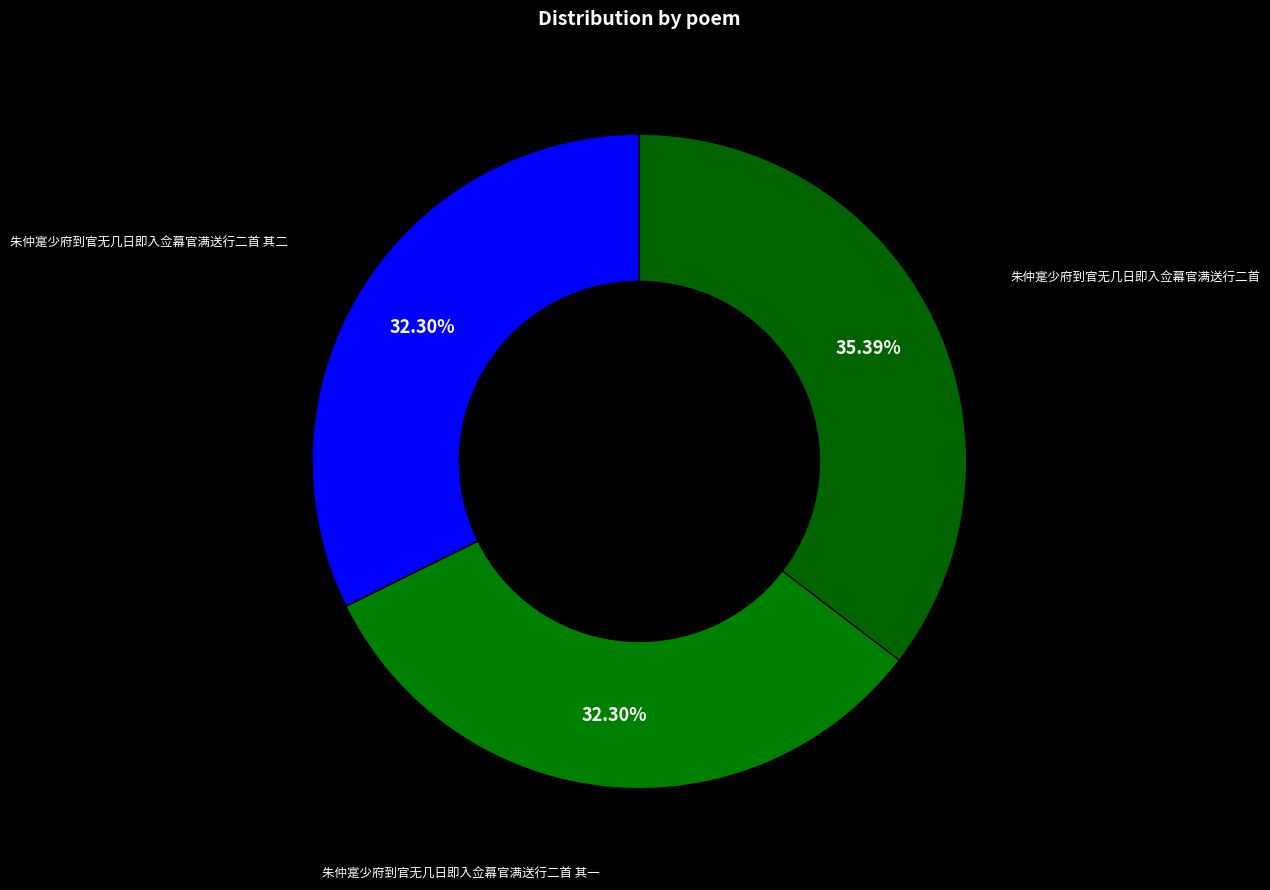

Is there any slice that represents more than half of the pie?

No